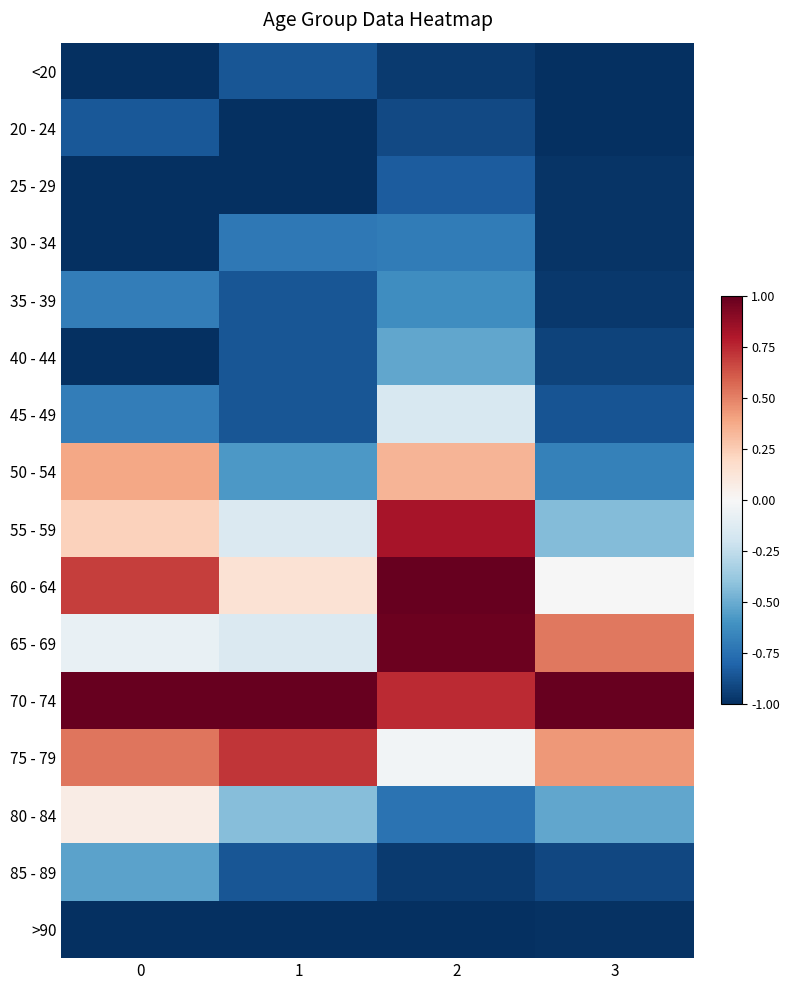

Reading left to right, list all the values displayed in this chart.

<20: 0=-1.0	1=-0.9	2=-1.0	3=-1.0
20 - 24: 0=-0.8	1=-1.0	2=-0.9	3=-1.0
25 - 29: 0=-1.0	1=-1.0	2=-0.8	3=-1.0
30 - 34: 0=-1.0	1=-0.7	2=-0.7	3=-1.0
35 - 39: 0=-0.7	1=-0.9	2=-0.6	3=-1.0
40 - 44: 0=-1.0	1=-0.9	2=-0.5	3=-0.9
45 - 49: 0=-0.7	1=-0.9	2=-0.2	3=-0.9
50 - 54: 0=0.4	1=-0.6	2=0.3	3=-0.7
55 - 59: 0=0.2	1=-0.1	2=0.8	3=-0.4
60 - 64: 0=0.7	1=0.1	2=1.0	3=-0.0
65 - 69: 0=-0.1	1=-0.1	2=1.0	3=0.5
70 - 74: 0=1.0	1=1.0	2=0.7	3=1.0
75 - 79: 0=0.5	1=0.7	2=-0.0	3=0.4
80 - 84: 0=0.1	1=-0.4	2=-0.7	3=-0.5
85 - 89: 0=-0.5	1=-0.9	2=-1.0	3=-0.9
>90: 0=-1.0	1=-1.0	2=-1.0	3=-1.0